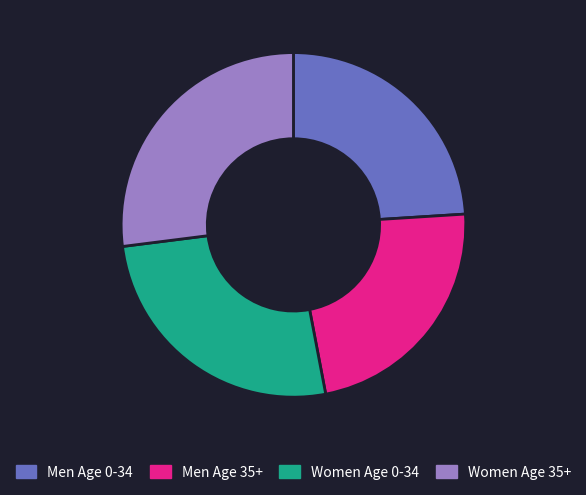

Is the sum of Women Age 35+ and Men Age 0-34 greater than half?

Yes